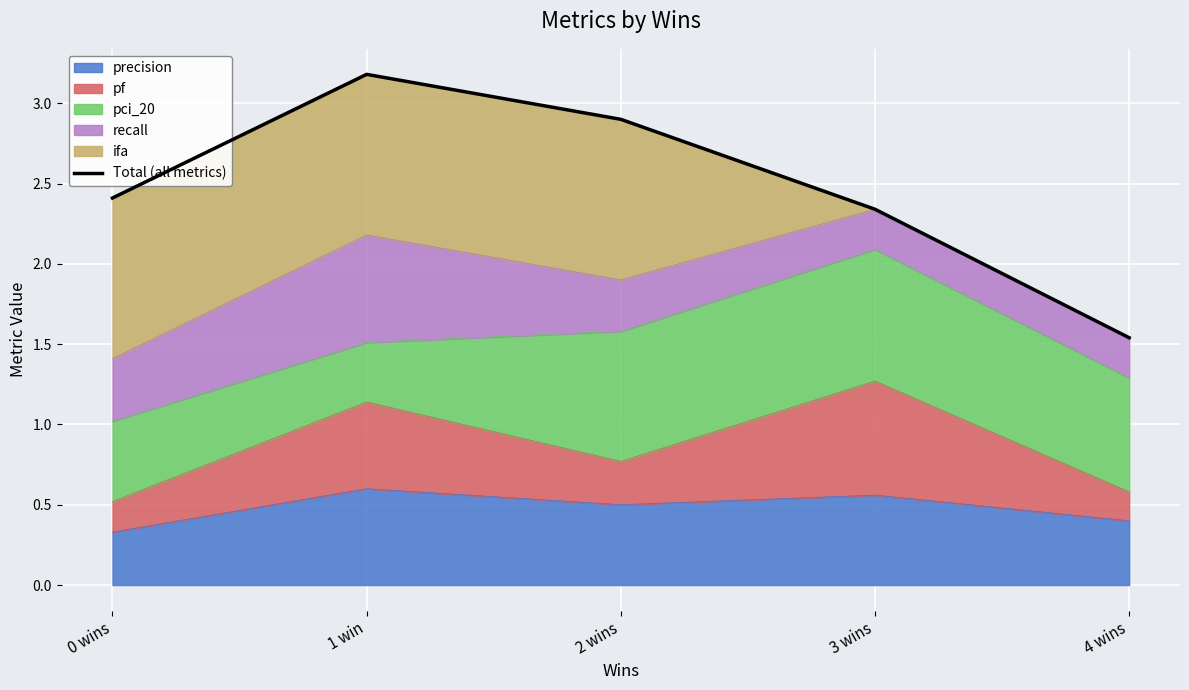

Rank the categories by value from highest to lowest.

1 win, 2 wins, 0 wins, 3 wins, 4 wins